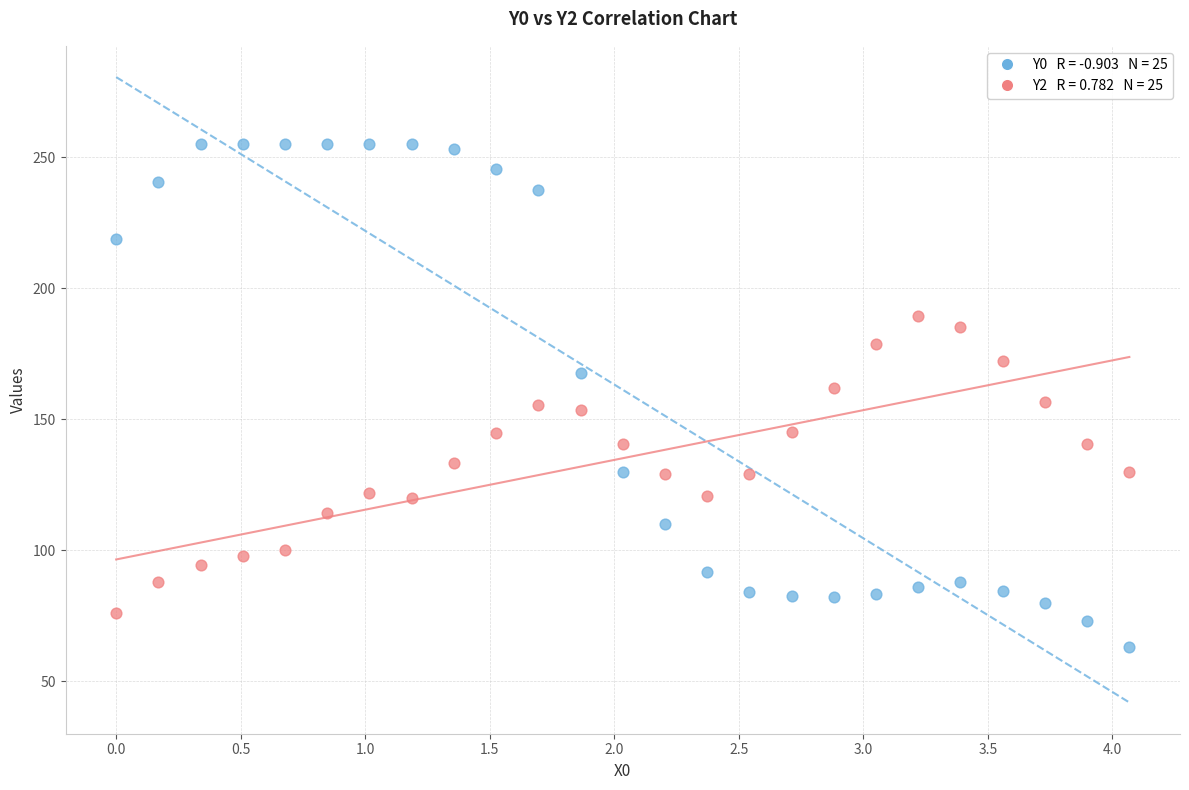

Across all data points, what is the range of X values (max minus min)?

4.1